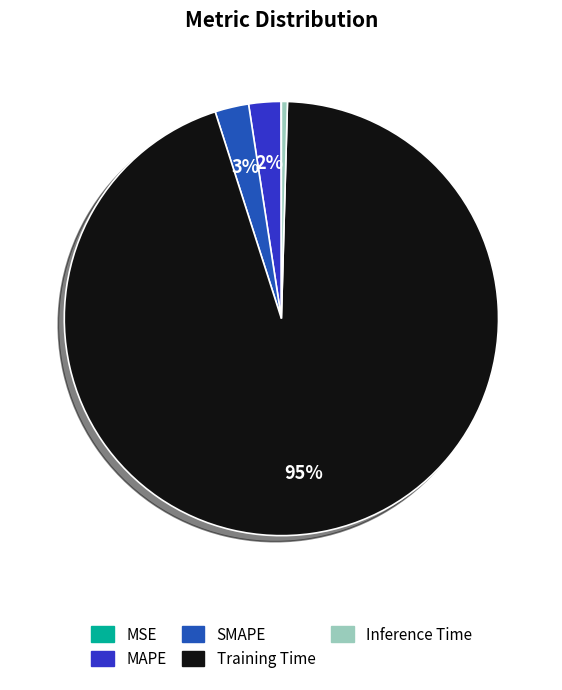

Does any single category account for the majority?

Yes